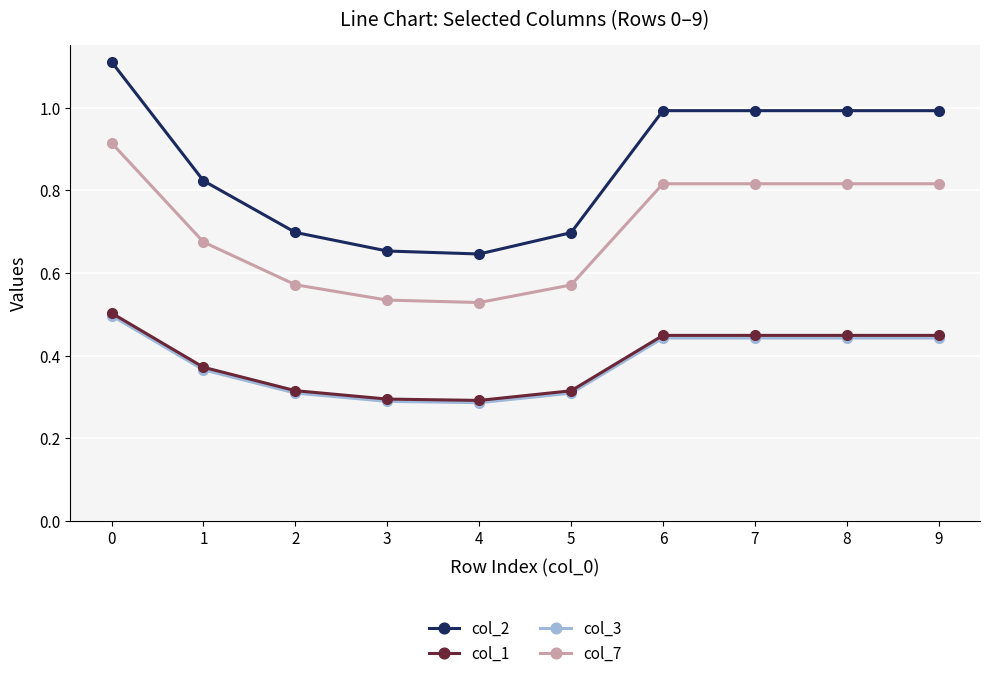

True or false: col_1 has more than 2 points higher than both neighbors.

False